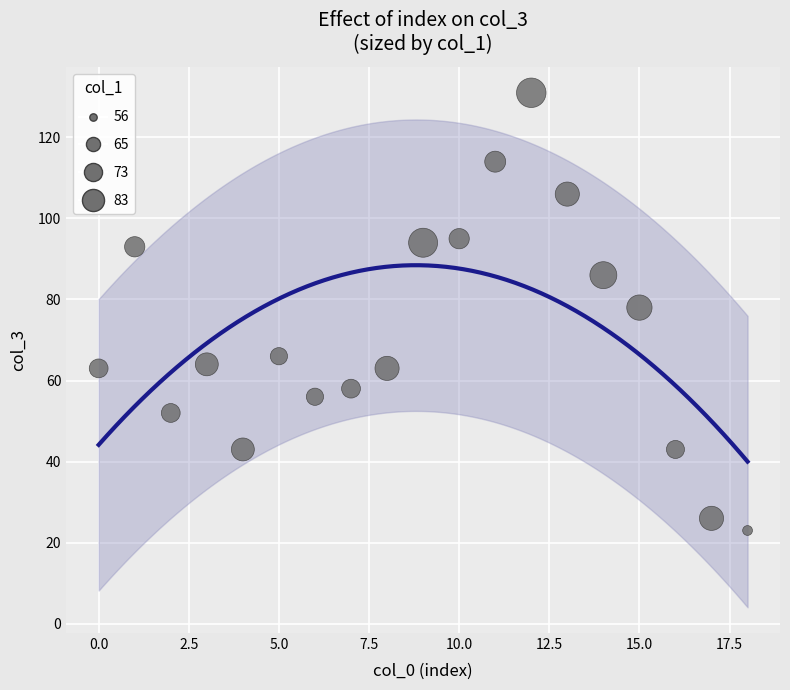

What is the range of Y values (max minus min)?

108